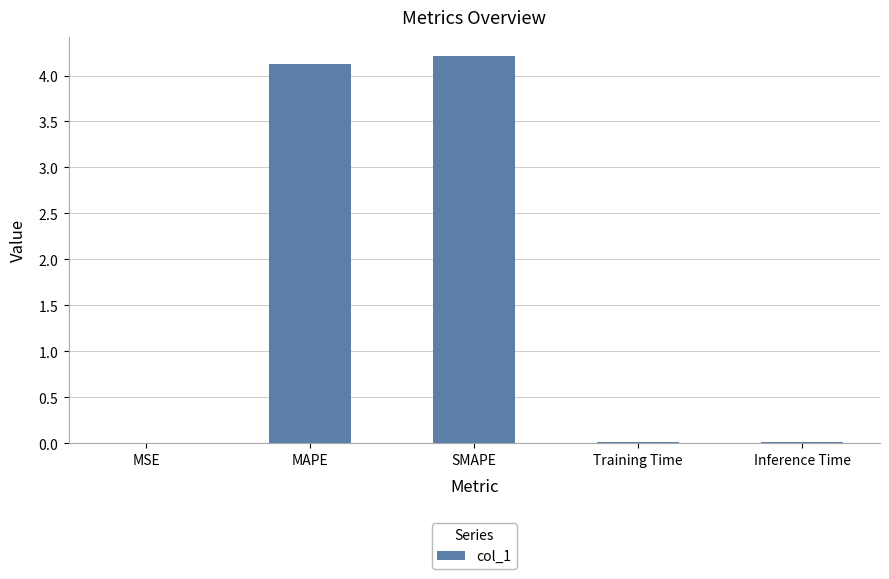

What is the value of the 3rd bar from the left?

4.2